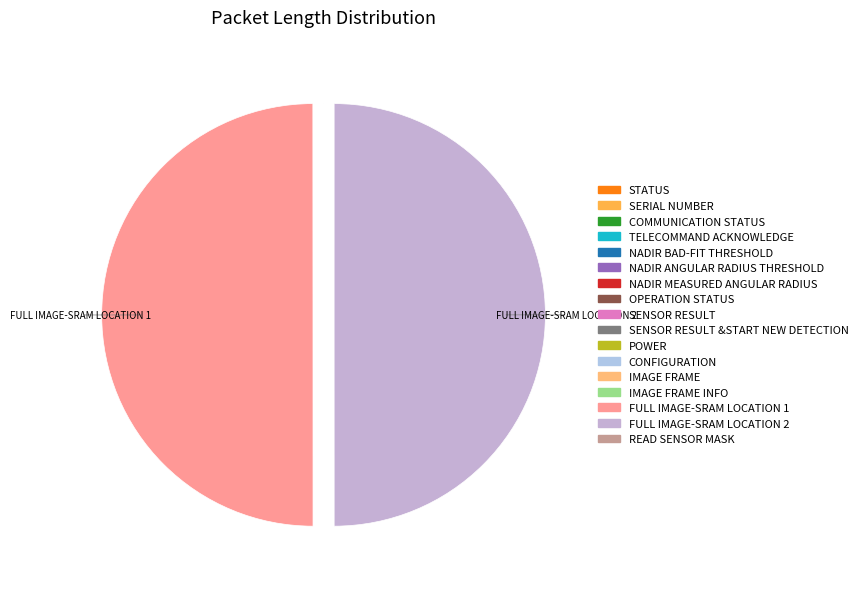

How many segments does this pie chart have?

17